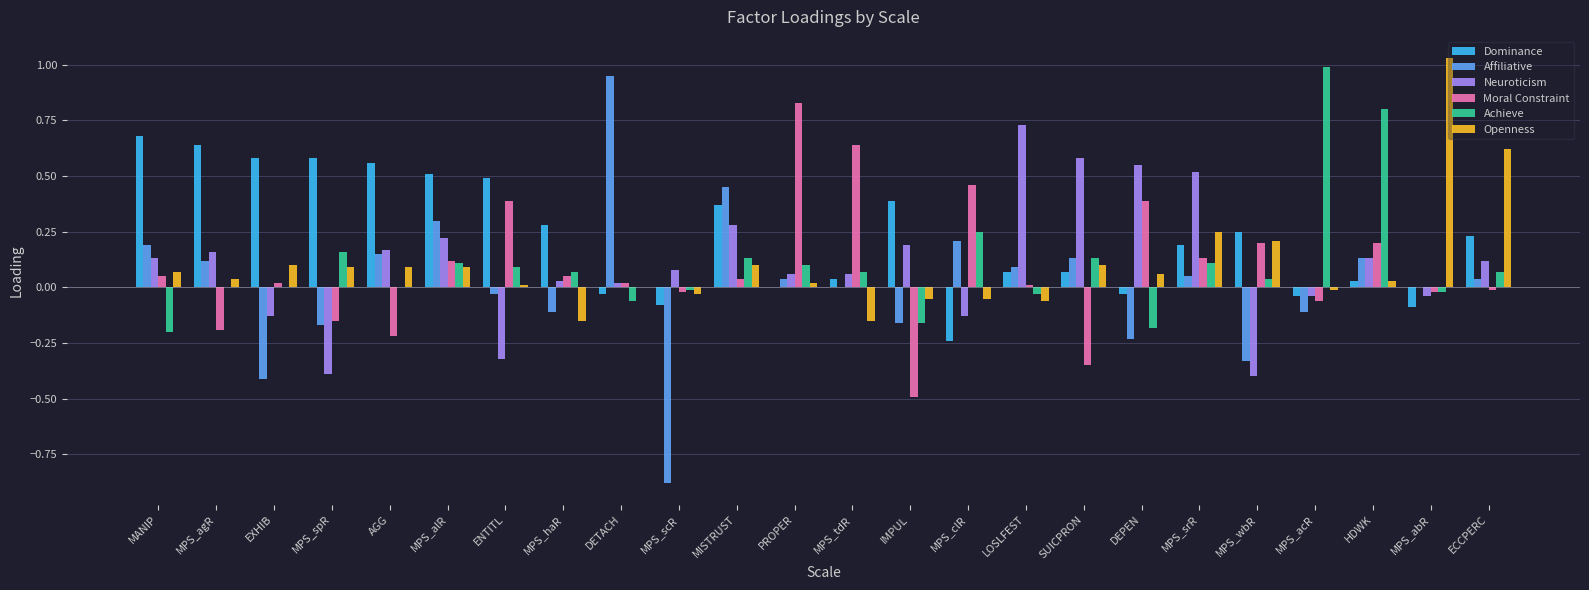

At which label does Achieve reach its peak?

MPS_acR